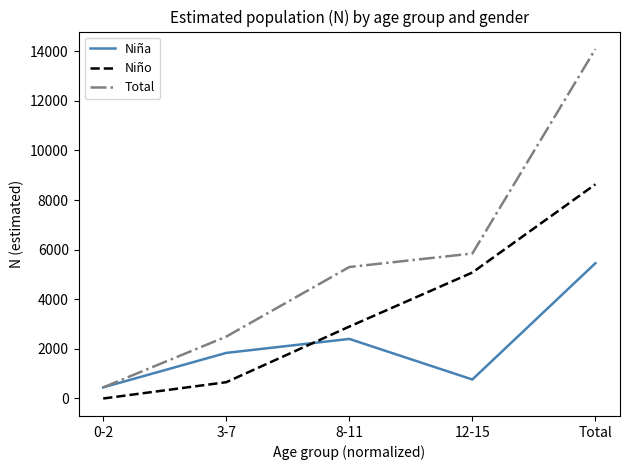

Is it true that Niño equals 1145 at 3-7?

False